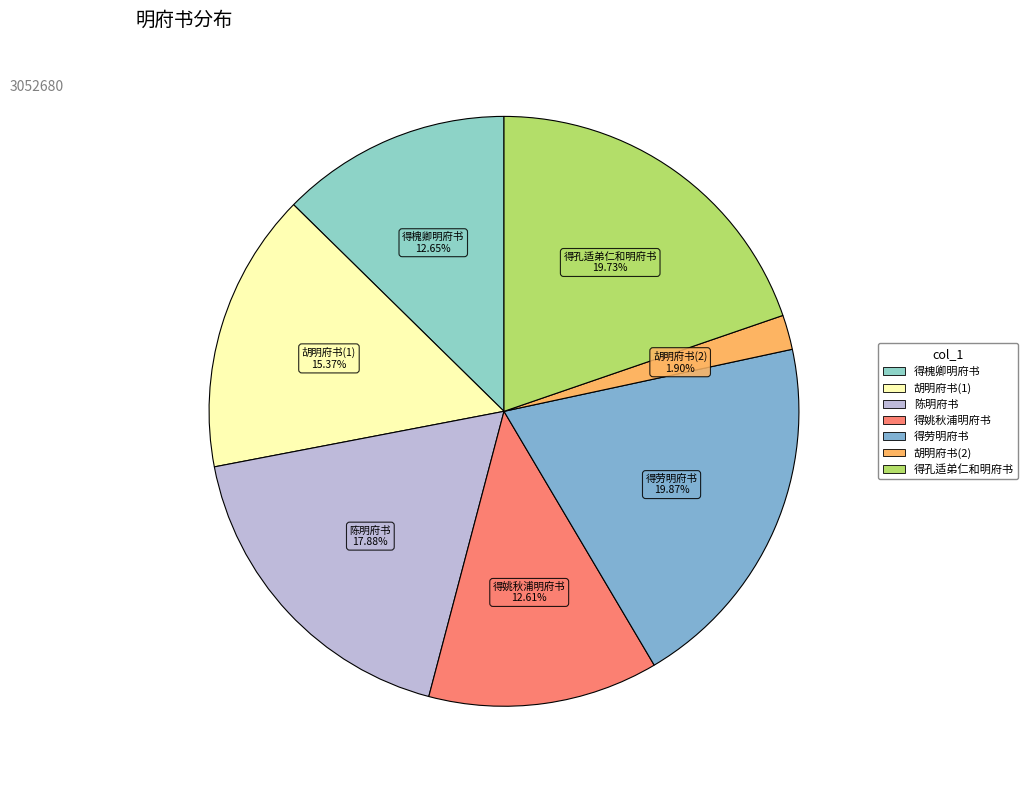

Is there a majority slice in this chart?

No